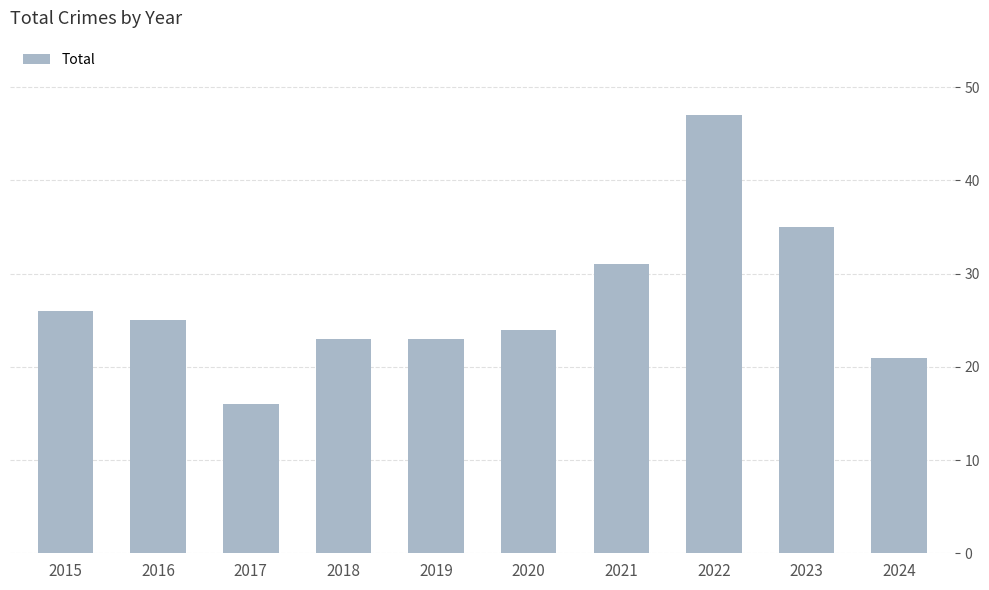

Read the value at 2021.

31